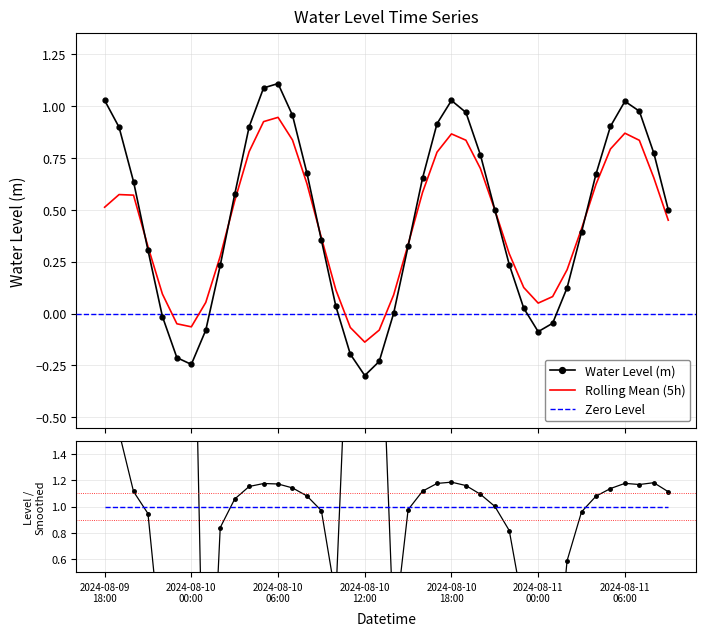

What is the label of the 20th point from the left?

2024-08-10 13:00